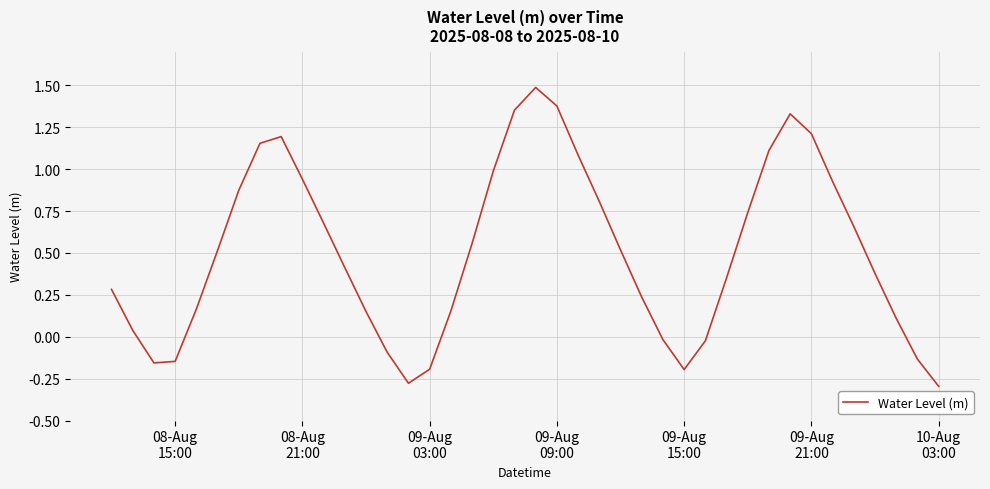

What is the greatest value displayed?

1.5